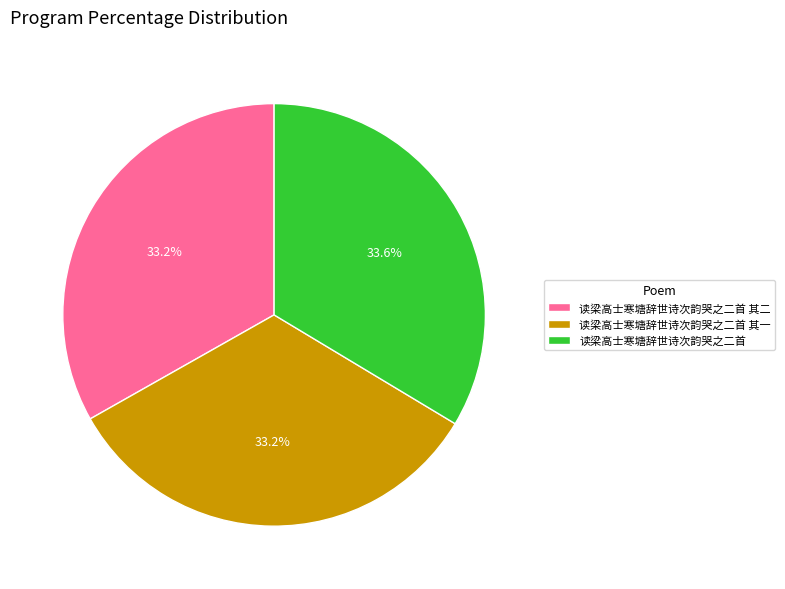

Is 读梁高士寒塘辞世诗次韵哭之二首 其一 the majority of the pie?

No